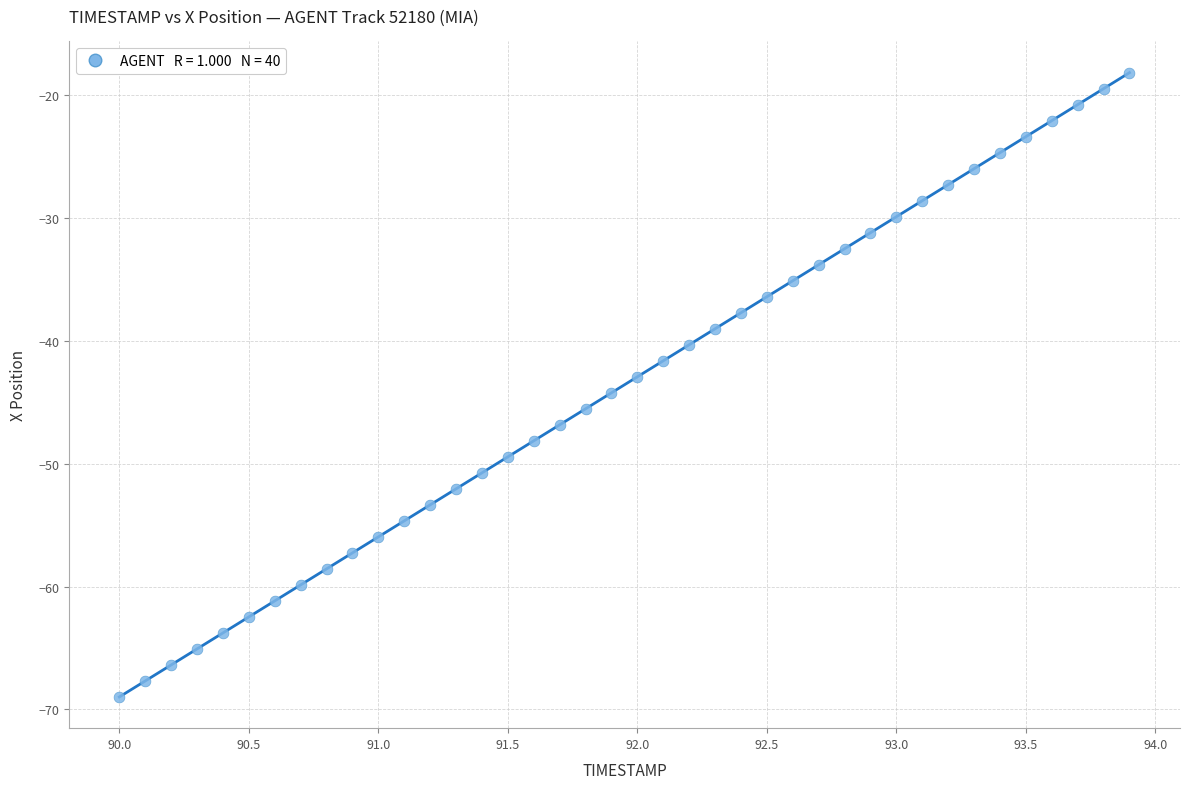

What is the range of X values (max minus min)?

3.9